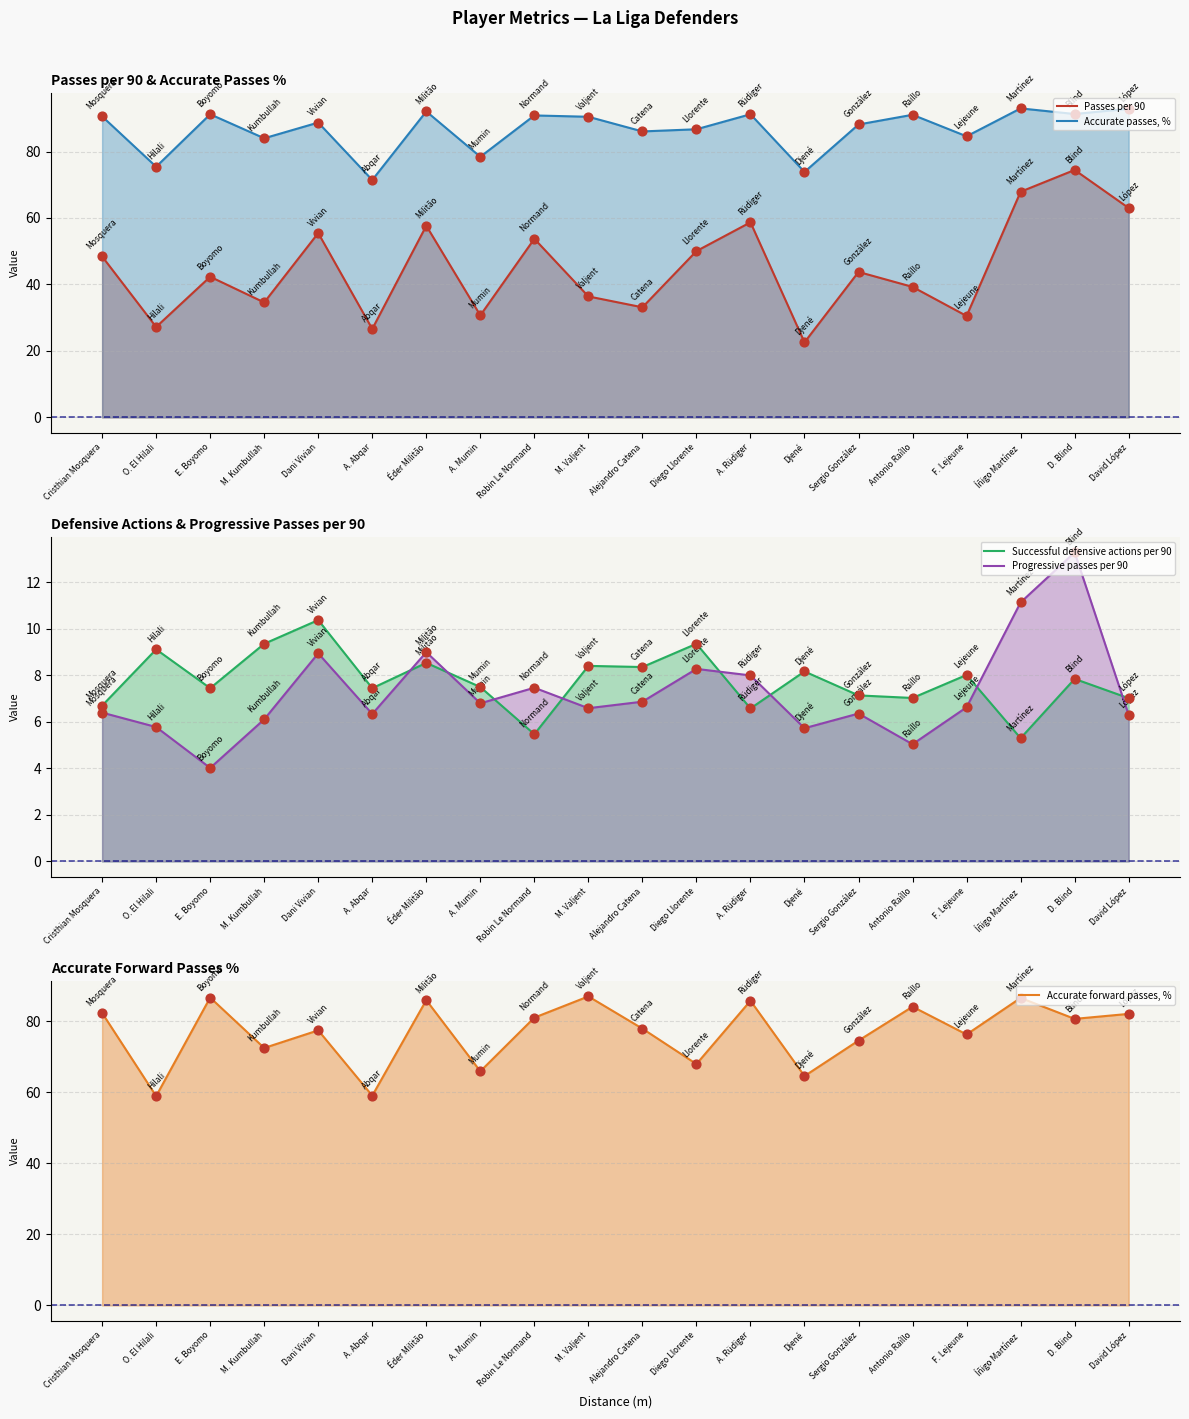

Which series reaches the minimum Y coordinate?

Progressive passes per 90